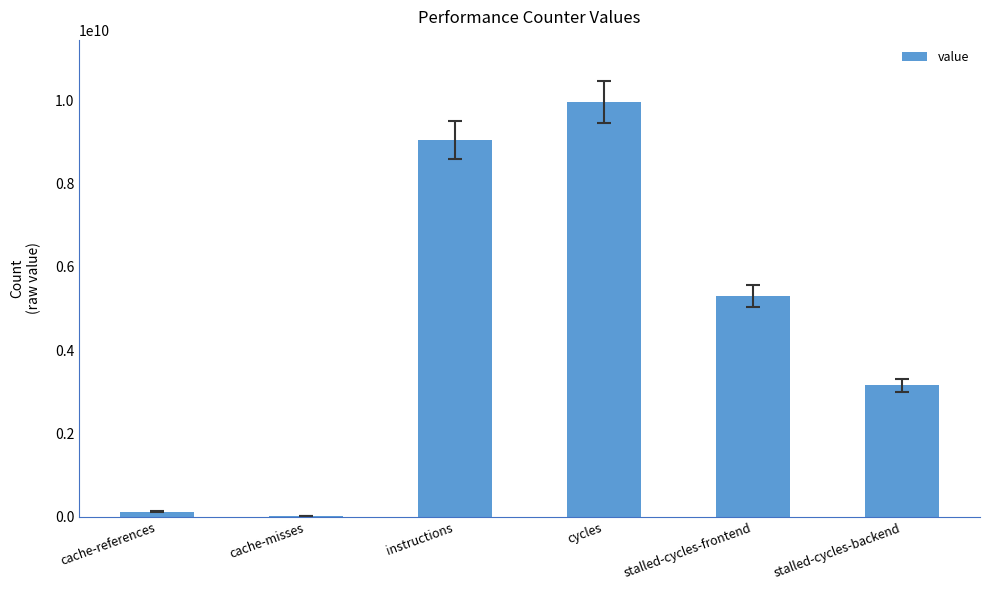

What is the sum of the values at stalled-cycles-frontend and instructions?

14330643119